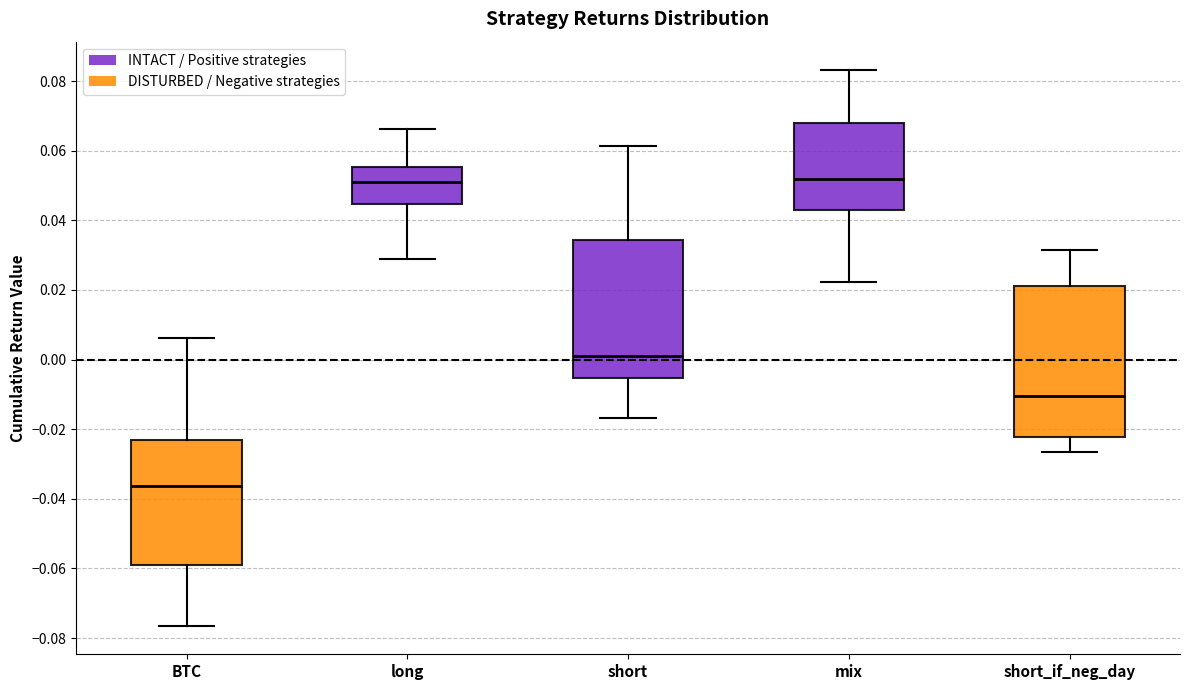

Where does the lower whisker of the box for short end on the y-axis? The values are not printed on the chart, so give them approximately, as read against the axis.

-0.016